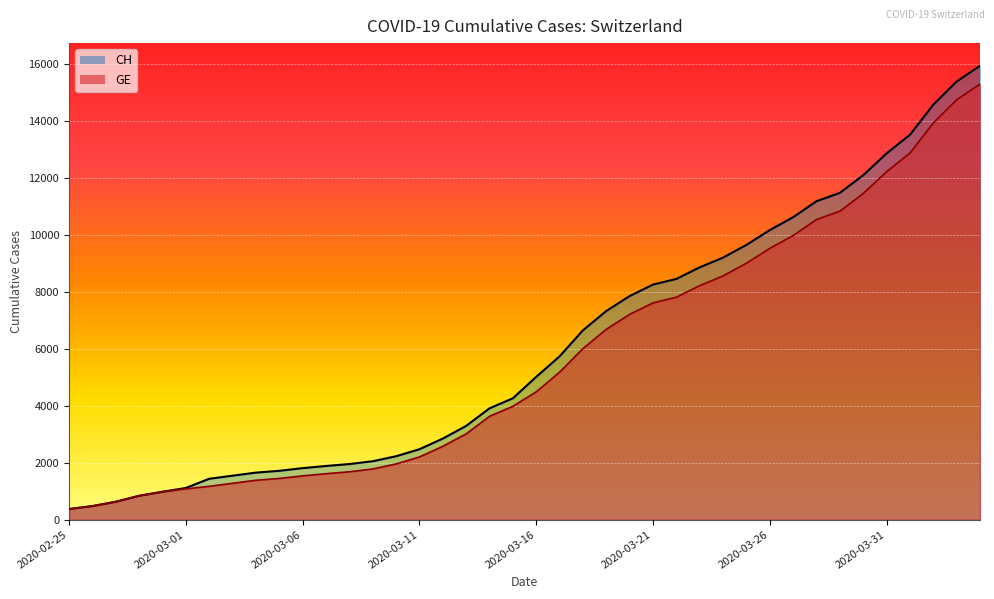

What is the greatest value displayed?

15926